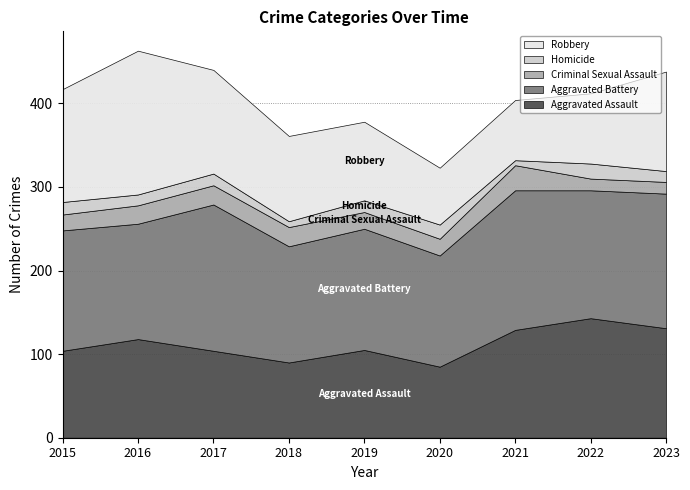

What is the sum of the Robbery values at 2018 and 2016?

274